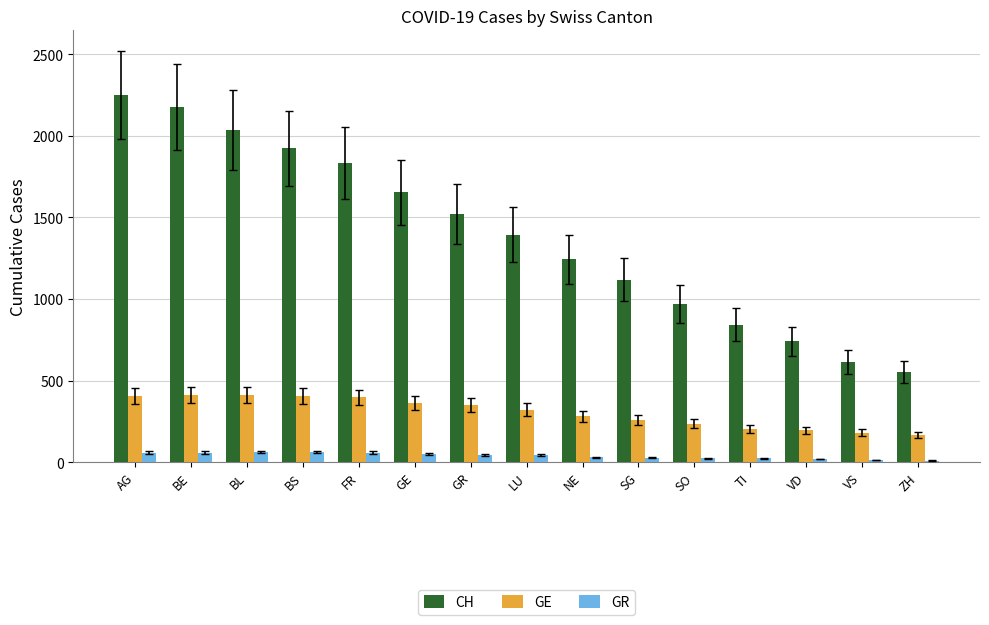

At which category is the sum across all series the highest?

AG